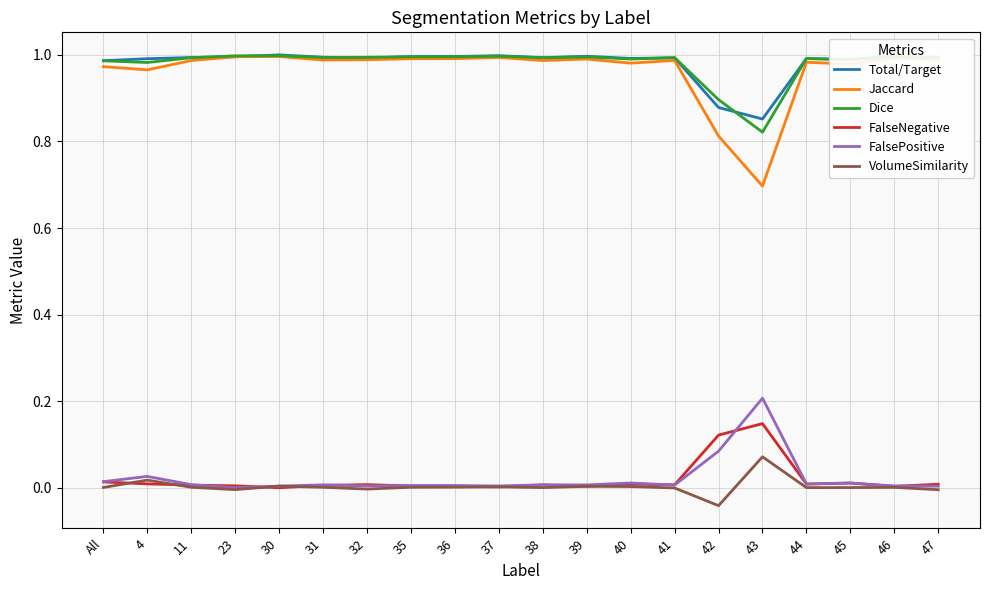

Which category has the lowest value in the Dice series?

43